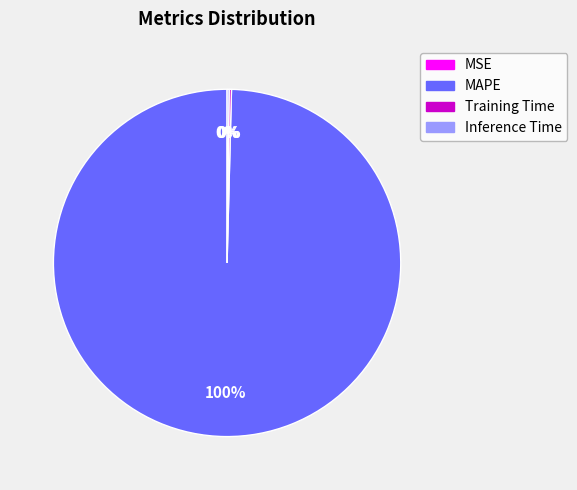

Which category accounts for the majority?

MAPE